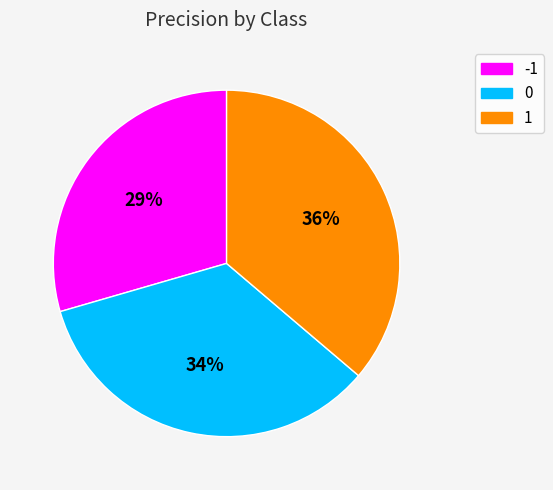

Is there any slice that represents more than half of the pie?

No